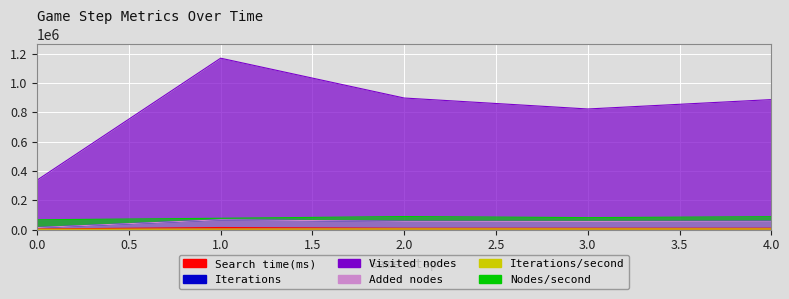

Is the value of Search time(ms) at 2 greater than the value of Iterations/second at 2?

Yes